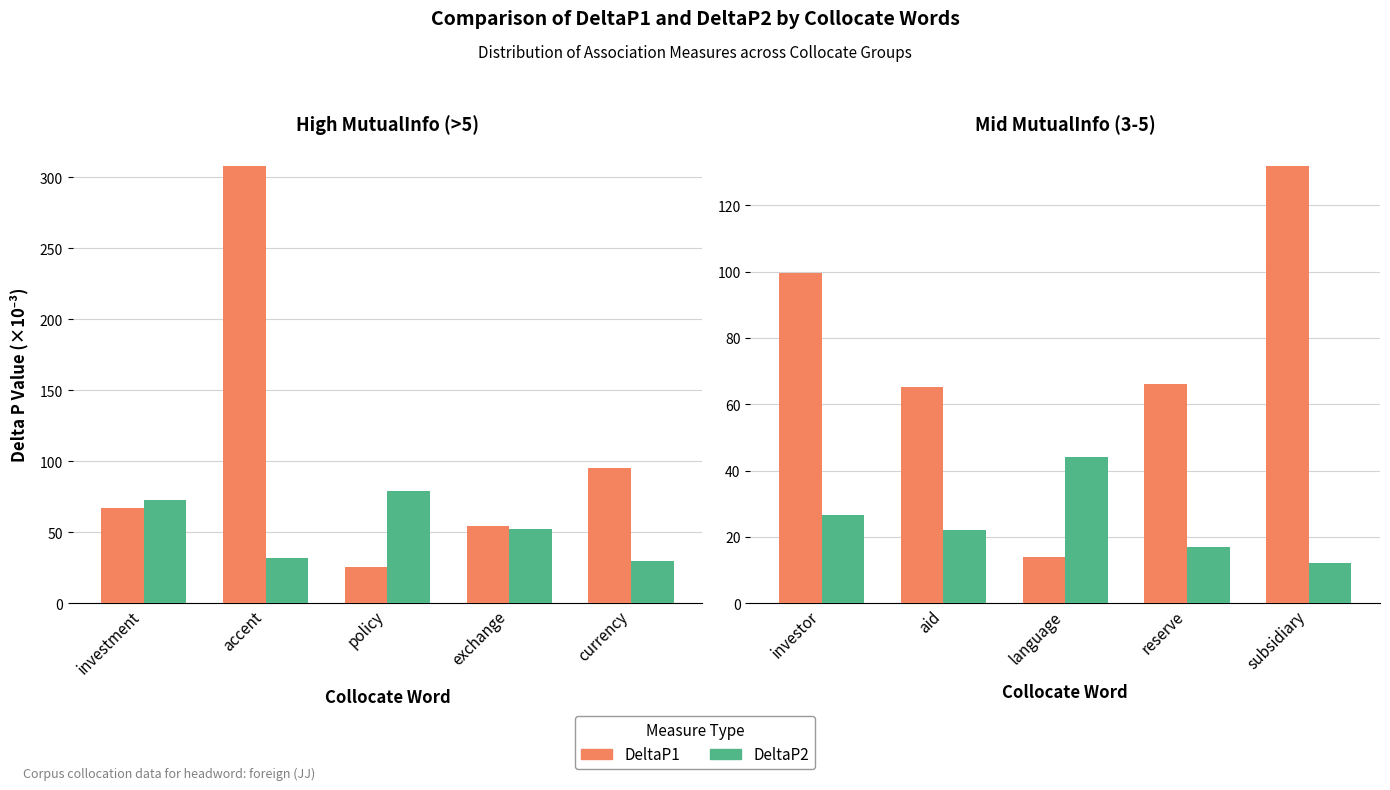

What is the label of the 2nd bar from the left?

aid